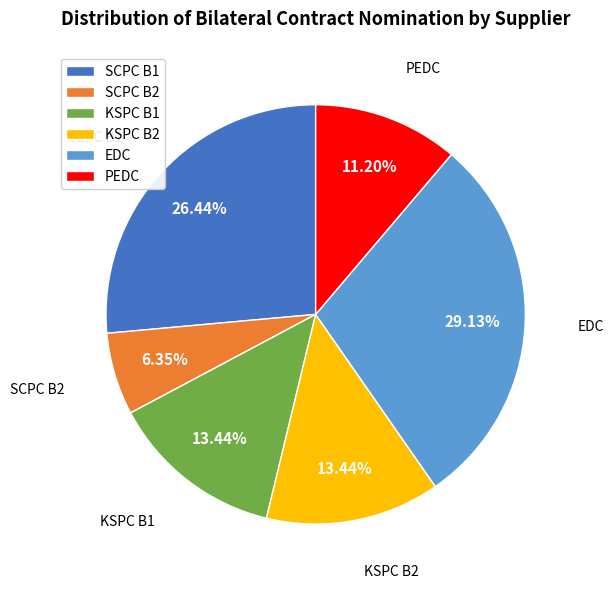

Is there a majority slice in this chart?

No